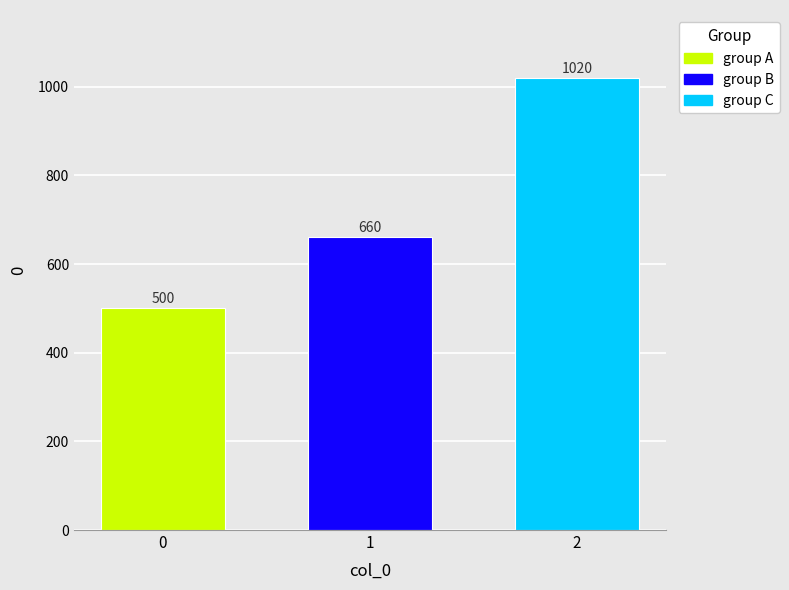

How many values are between 500 and 1020?

3